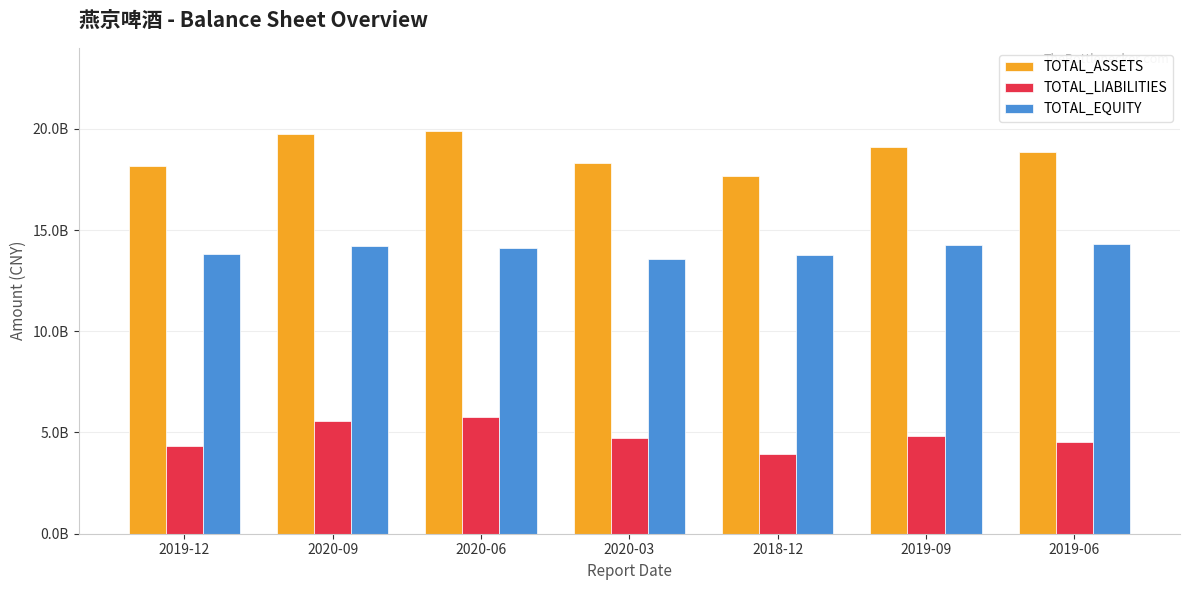

Which category has the highest value in the TOTAL_LIABILITIES series?

2020-06